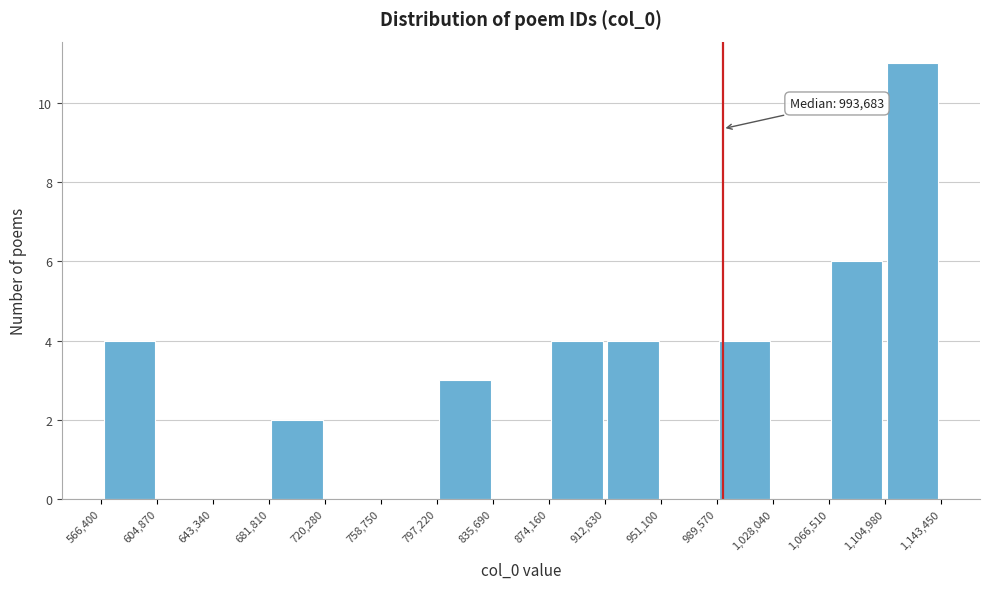

Which range on the x-axis has the tallest bar?

1,104,980 to 1,143,450